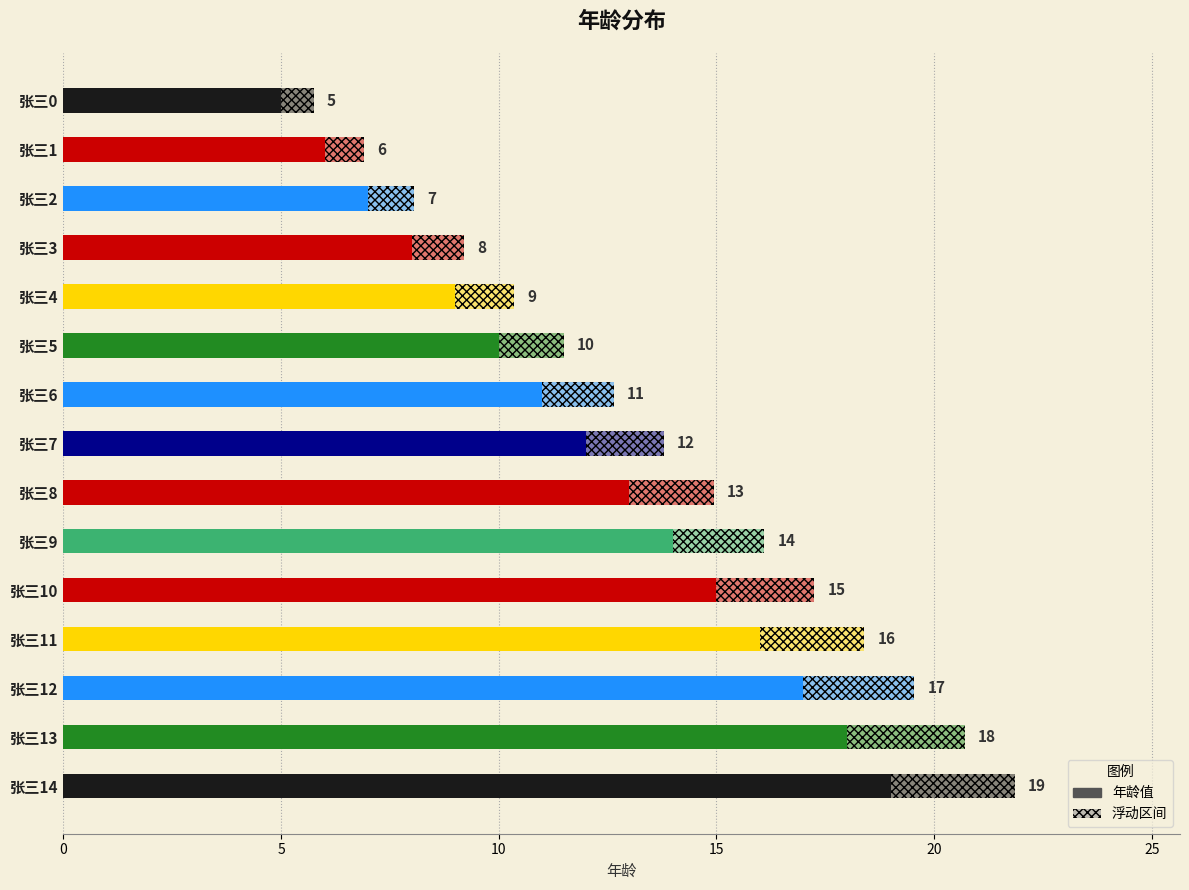

What is the average value?

12